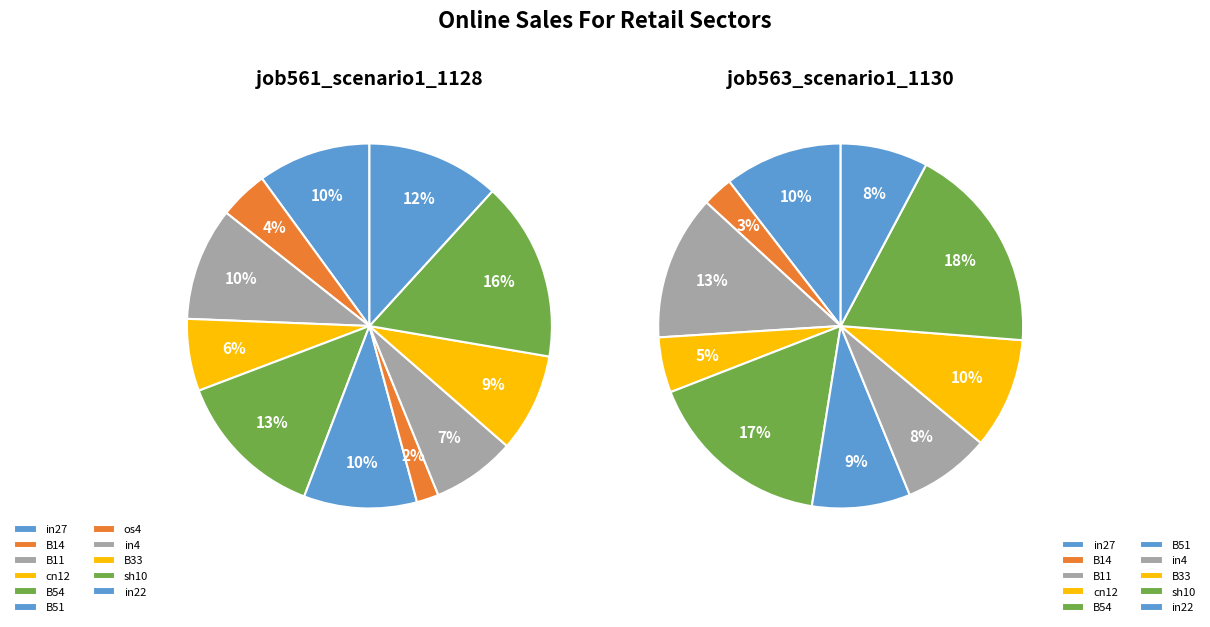

How many slices are in this pie chart?

11